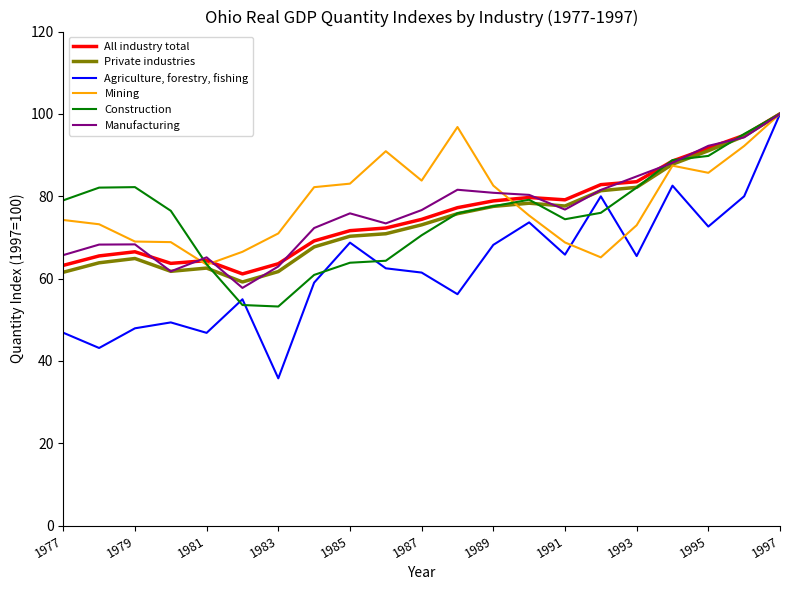

What is the lowest value of the All industry total series?

61.1